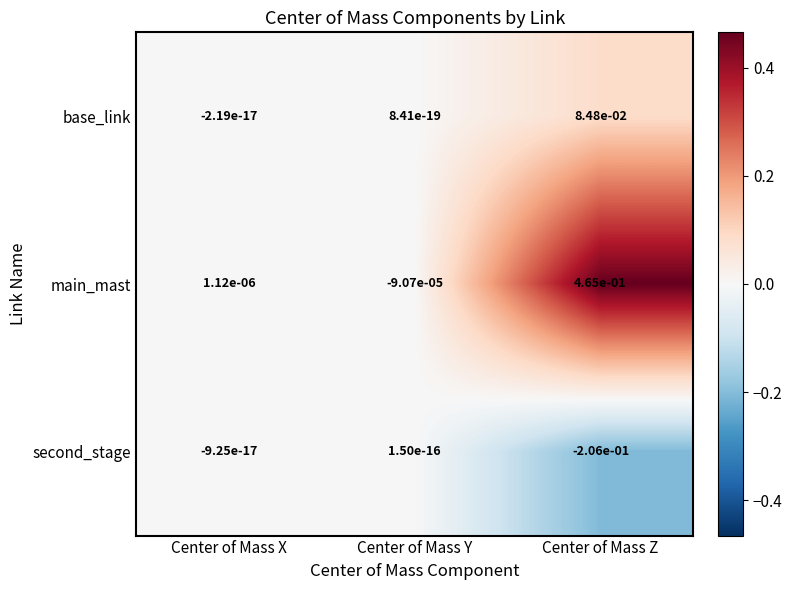

List the series in order of their peak value, highest first.

main_mast, base_link, second_stage